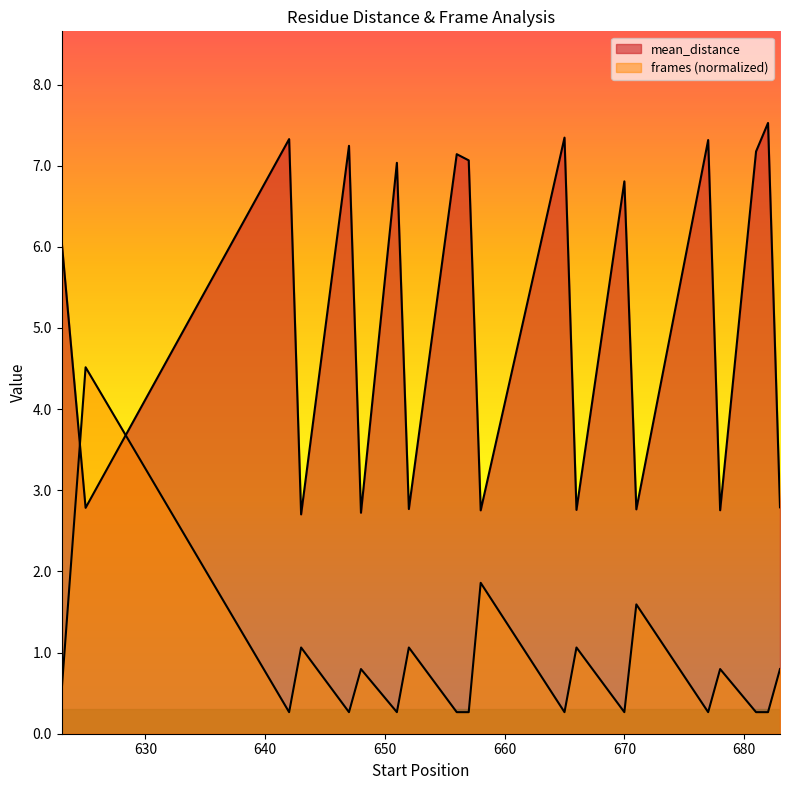

At which label does frames reach its minimum?

642